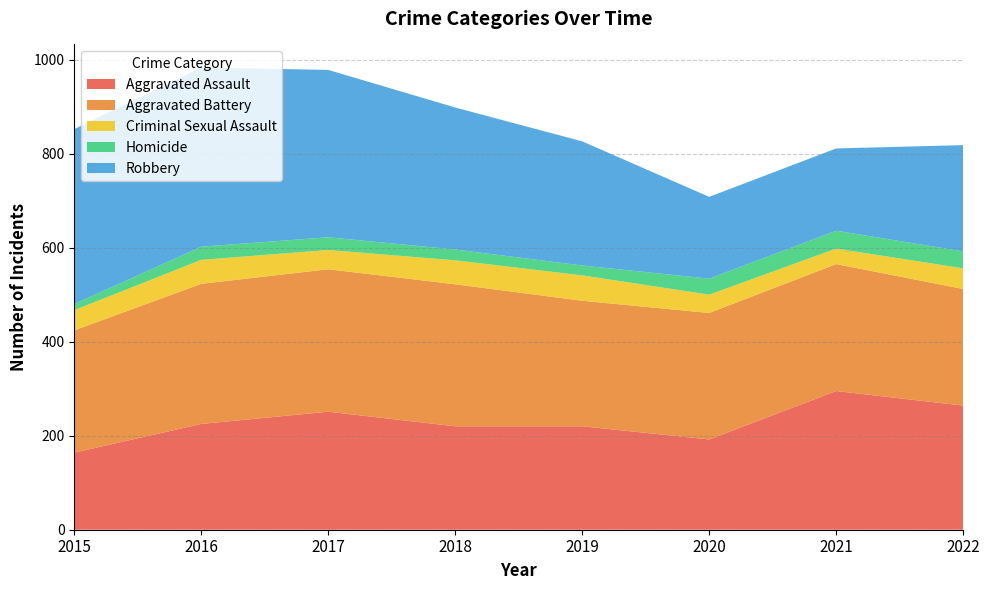

Reading left to right, what are all the values shown in this chart?

Aggravated Assault: 2015=164	2016=225	2017=251	2018=220	2019=220	2020=192	2021=295	2022=264
Aggravated Battery: 2015=260	2016=298	2017=303	2018=302	2019=267	2020=269	2021=270	2022=248
Criminal Sexual Assault: 2015=43	2016=51	2017=41	2018=51	2019=54	2020=39	2021=33	2022=44
Homicide: 2015=13	2016=28	2017=27	2018=23	2019=21	2020=34	2021=38	2022=36
Robbery: 2015=372	2016=381	2017=356	2018=302	2019=264	2020=174	2021=175	2022=226